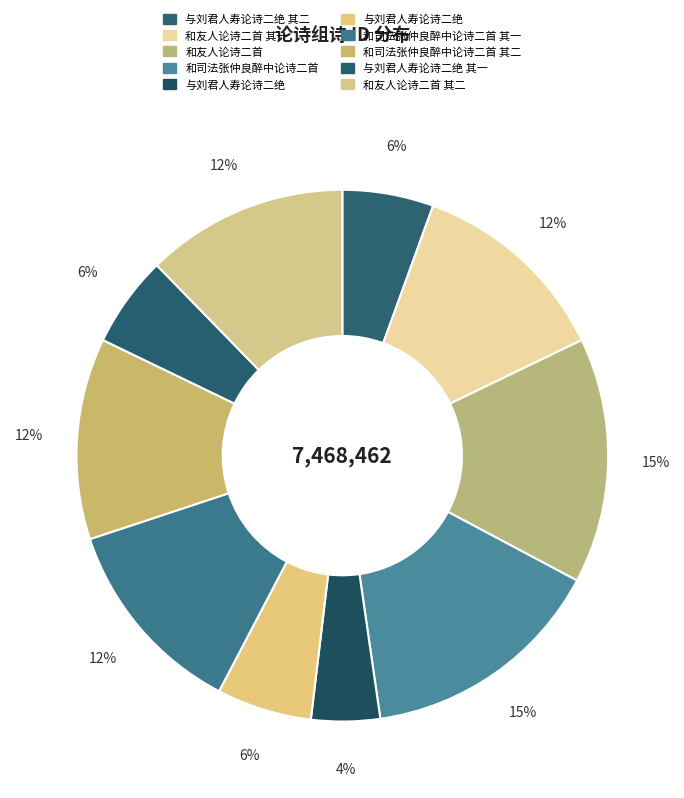

How many slices are in this pie chart?

10